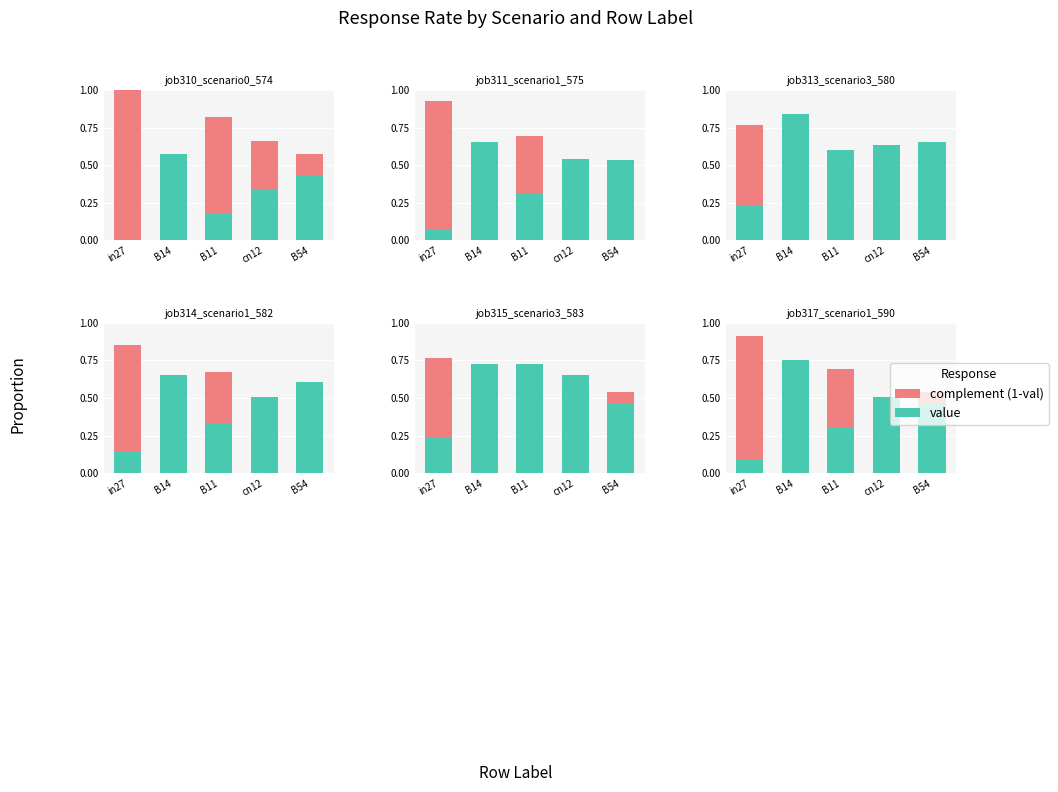

What is the label of the 4th bar from the right?

B14